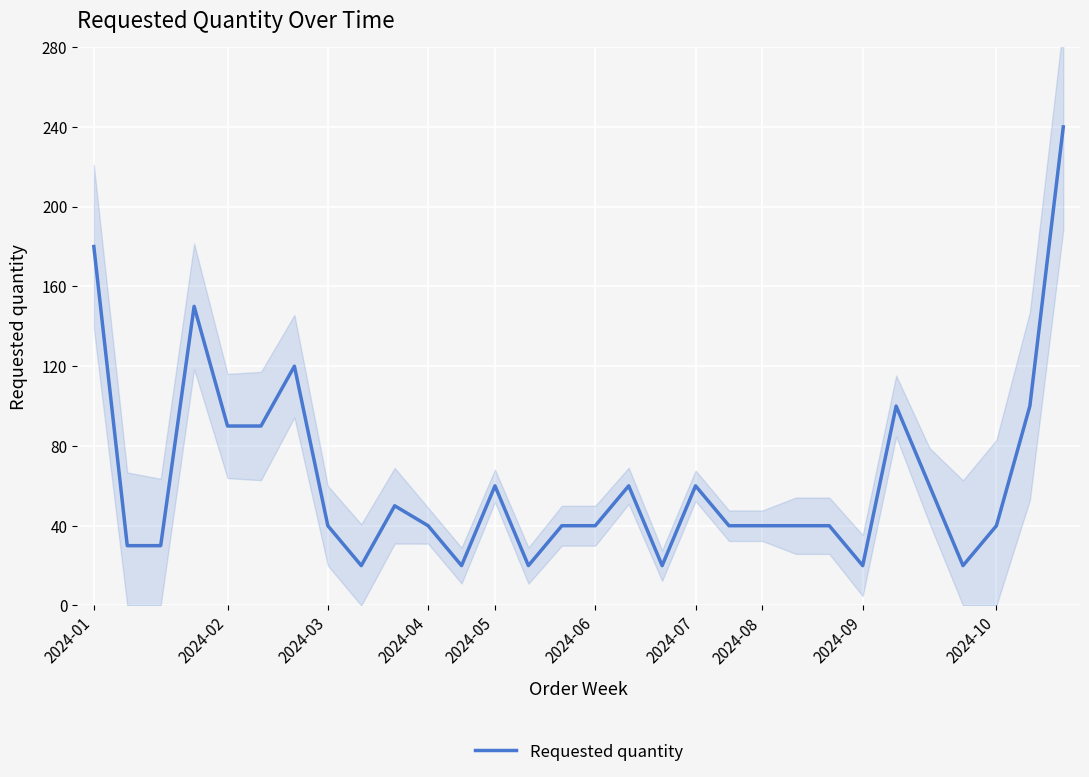

What is the change in value from 2024-02 to 23?

-10